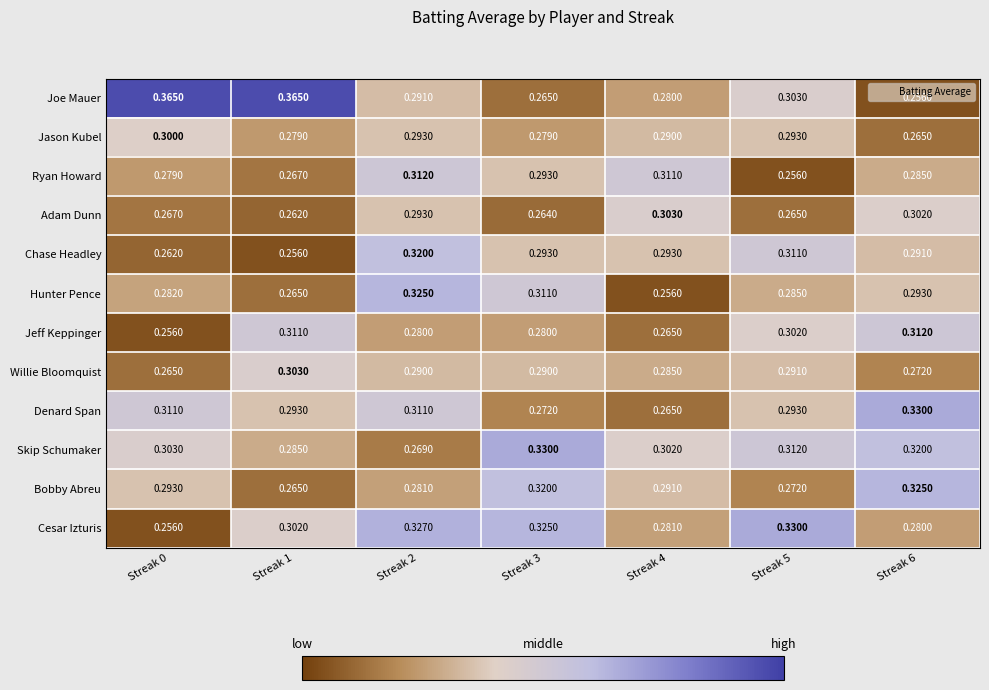

Which series changed the most between Streak 0 and Streak 4?

Joe Mauer